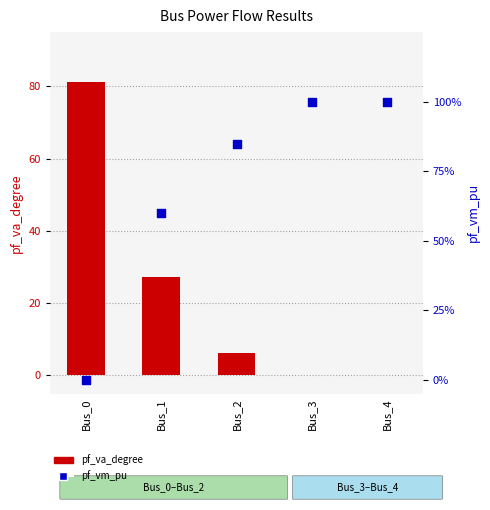

Which series has the largest total across all categories?

pf_va_degree